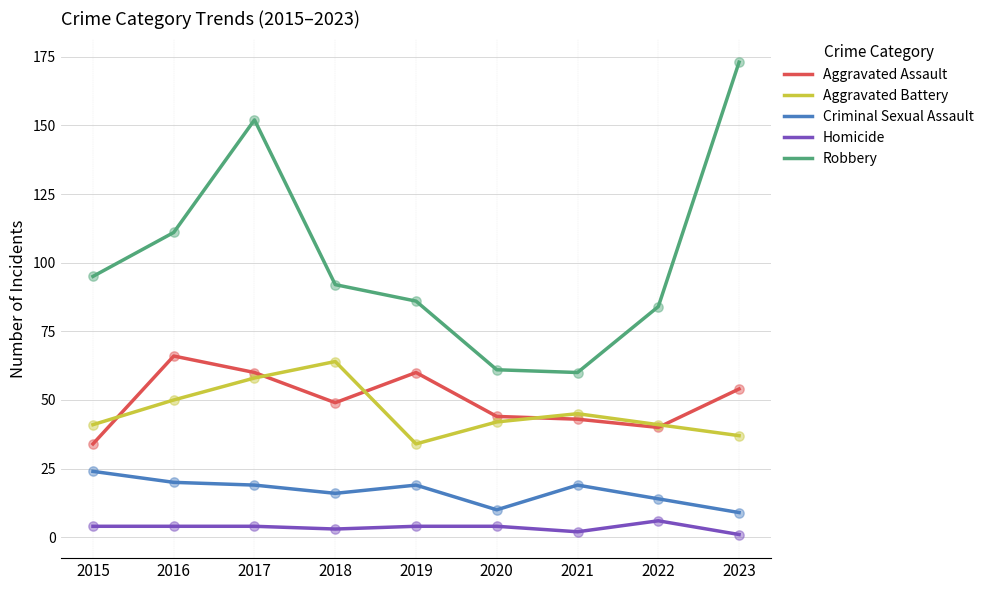

Is the value of Homicide at 2022 greater than the value of Criminal Sexual Assault at 2023?

No